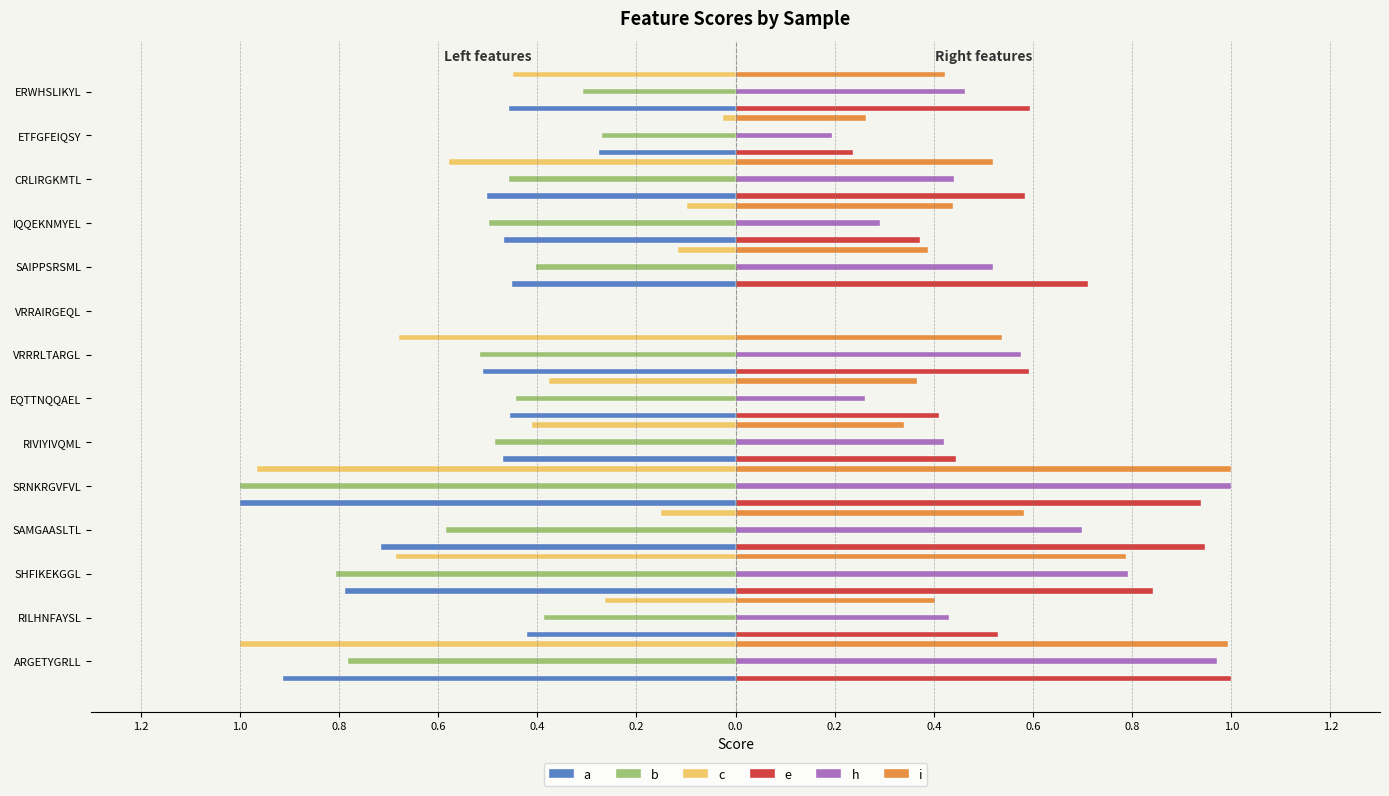

Reading left to right, transcribe all the data shown in this chart.

a: -0.9	-0.4	-0.8	-0.7	-1.0	-0.5	-0.5	-0.5	0.0	-0.5	-0.5	-0.5	-0.3	-0.5
b: -0.8	-0.4	-0.8	-0.6	-1.0	-0.5	-0.4	-0.5	0.0	-0.4	-0.5	-0.5	-0.3	-0.3
c: -1.0	-0.3	-0.7	-0.2	-1.0	-0.4	-0.4	-0.7	0.0	-0.1	-0.1	-0.6	-0.0	-0.4
e: 1.0	0.5	0.8	0.9	0.9	0.4	0.4	0.6	0.0	0.7	0.4	0.6	0.2	0.6
h: 1.0	0.4	0.8	0.7	1.0	0.4	0.3	0.6	0.0	0.5	0.3	0.4	0.2	0.5
i: 1.0	0.4	0.8	0.6	1.0	0.3	0.4	0.5	0.0	0.4	0.4	0.5	0.3	0.4